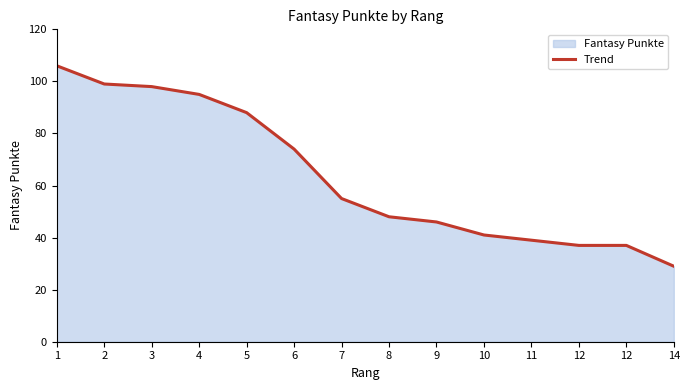

True or false: there are more than 1 points higher than both neighbors.

False